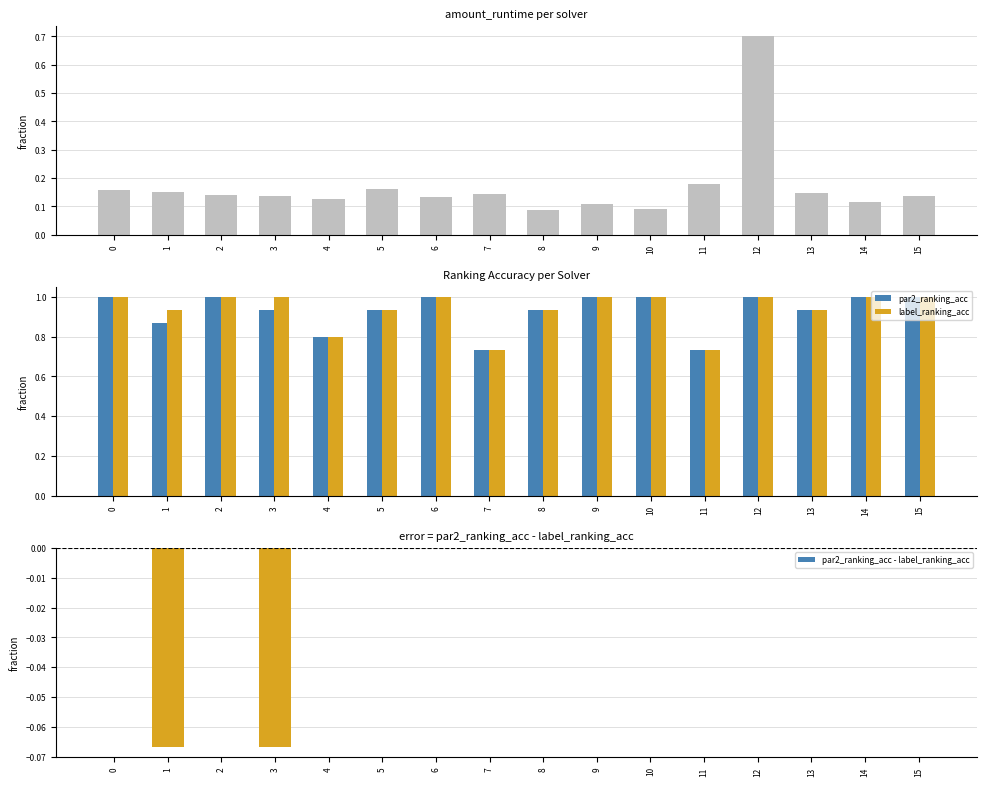

Reading right to left, list all the values displayed in this chart.

amount_runtime: 15=0.1	14=0.1	13=0.1	12=0.7	11=0.2	10=0.1	9=0.1	8=0.1	7=0.1	6=0.1	5=0.2	4=0.1	3=0.1	2=0.1	1=0.1	0=0.2
par2_ranking_acc: 15=1.0	14=1.0	13=0.9	12=1.0	11=0.7	10=1.0	9=1.0	8=0.9	7=0.7	6=1.0	5=0.9	4=0.8	3=0.9	2=1.0	1=0.9	0=1.0
label_ranking_acc: 15=1.0	14=1.0	13=0.9	12=1.0	11=0.7	10=1.0	9=1.0	8=0.9	7=0.7	6=1.0	5=0.9	4=0.8	3=1.0	2=1.0	1=0.9	0=1.0
par2_ranking_acc - label_ranking_acc: 15=0.0	14=0.0	13=0.0	12=0.0	11=0.0	10=0.0	9=0.0	8=0.0	7=0.0	6=0.0	5=0.0	4=0.0	3=-0.1	2=0.0	1=-0.1	0=0.0